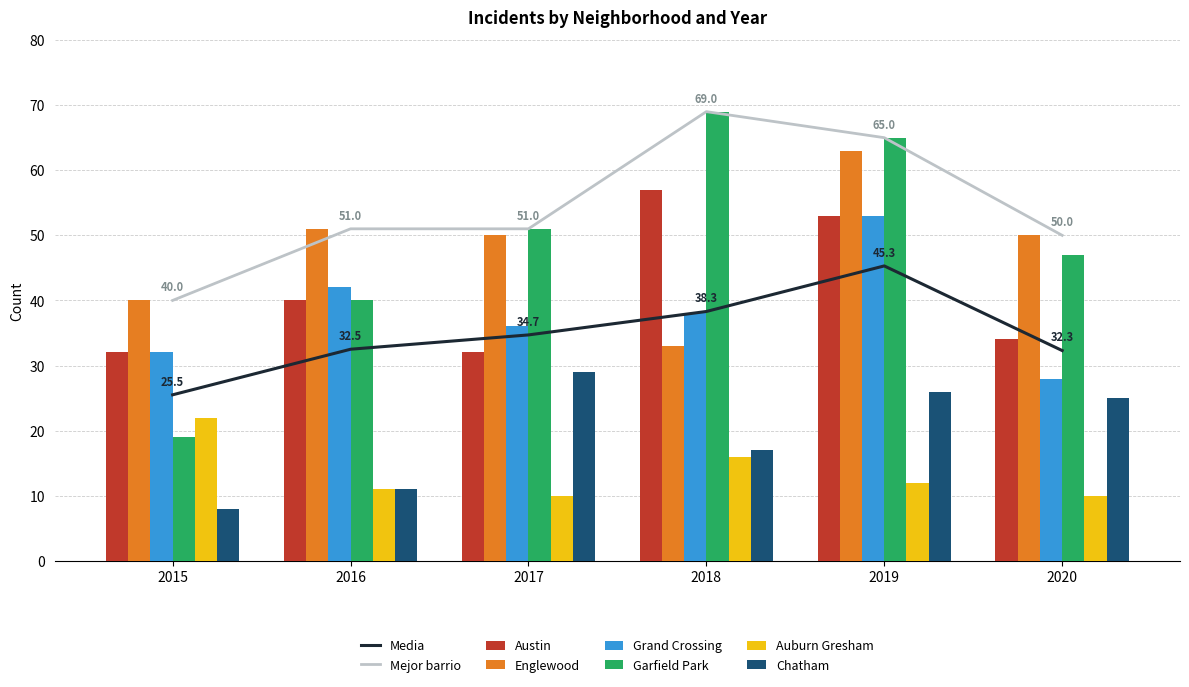

Reading left to right, what are all the values shown in this chart?

Austin: 2015=32	2016=40	2017=32	2018=57	2019=53	2020=34
Englewood: 2015=40	2016=51	2017=50	2018=33	2019=63	2020=50
Grand Crossing: 2015=32	2016=42	2017=36	2018=38	2019=53	2020=28
Garfield Park: 2015=19	2016=40	2017=51	2018=69	2019=65	2020=47
Auburn Gresham: 2015=22	2016=11	2017=10	2018=16	2019=12	2020=10
Chatham: 2015=8	2016=11	2017=29	2018=17	2019=26	2020=25